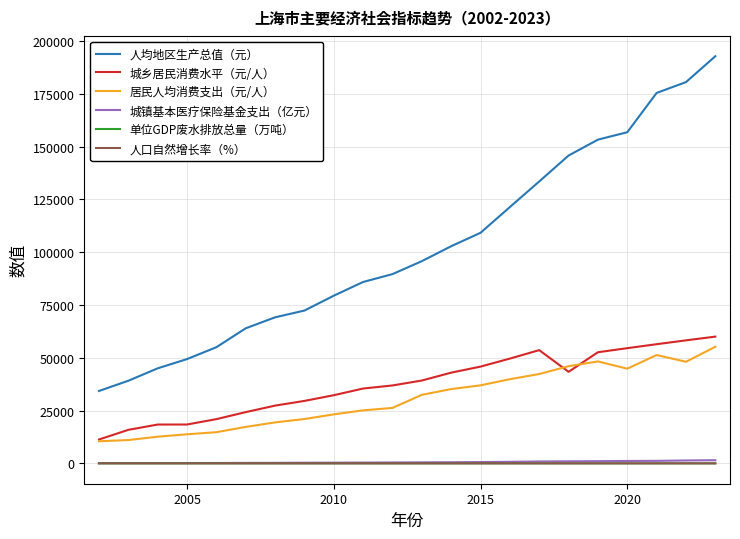

True or false: 居民人均消费支出（元/人） and 人口自然增长率（%） cross at least once.

False